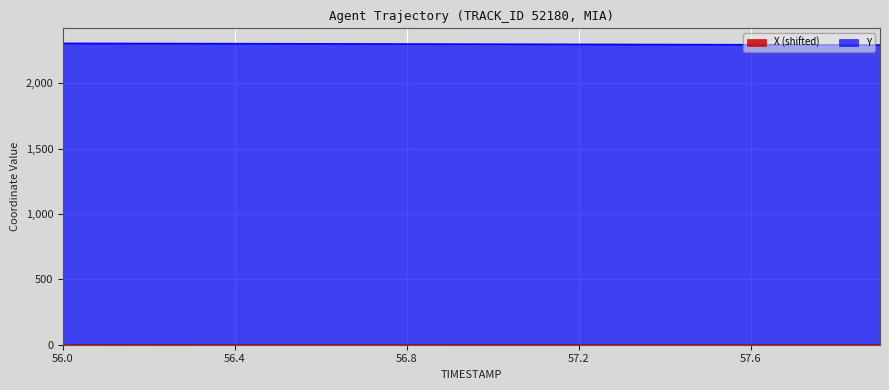

The value of Y at 56.3 is 2302.5. True or false?

True